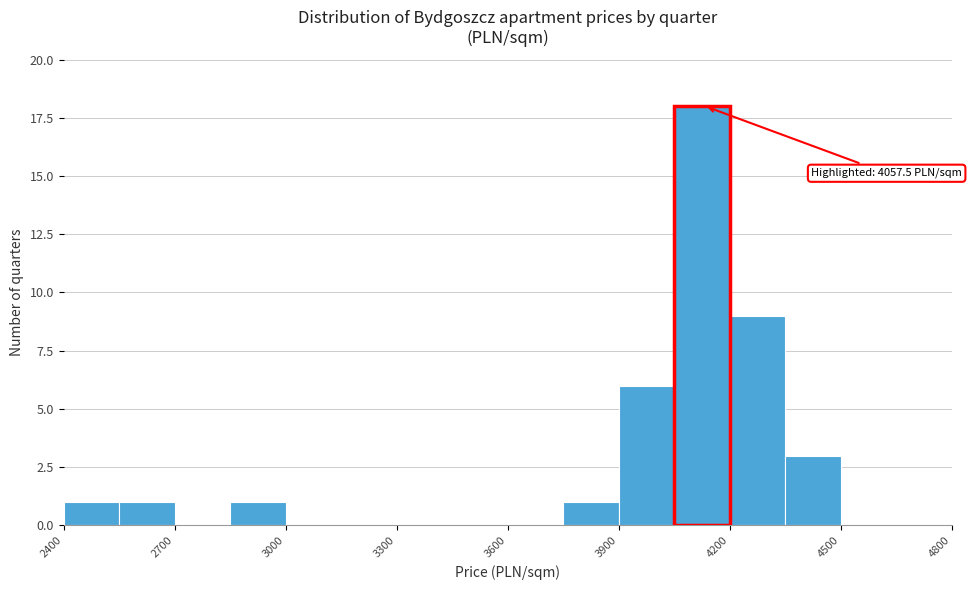

Read against the x-axis, roughly where is the centre of the tallest bar?

4150